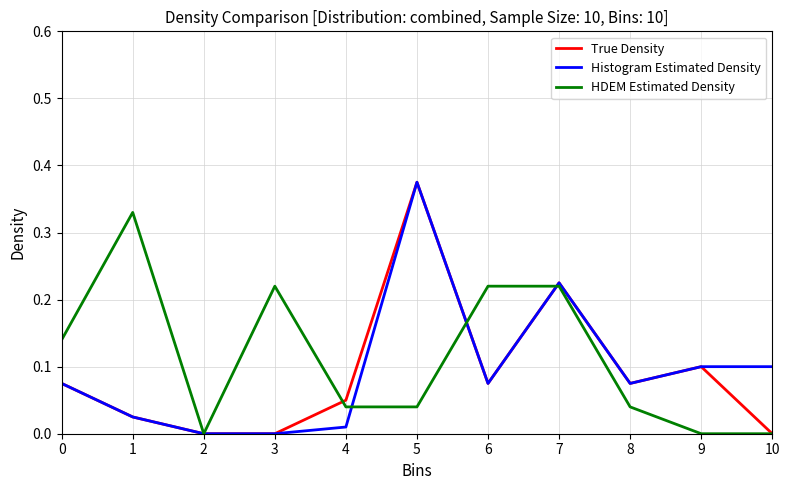

True or false: HDEM Estimated Density and Histogram Estimated Density cross at least once.

True